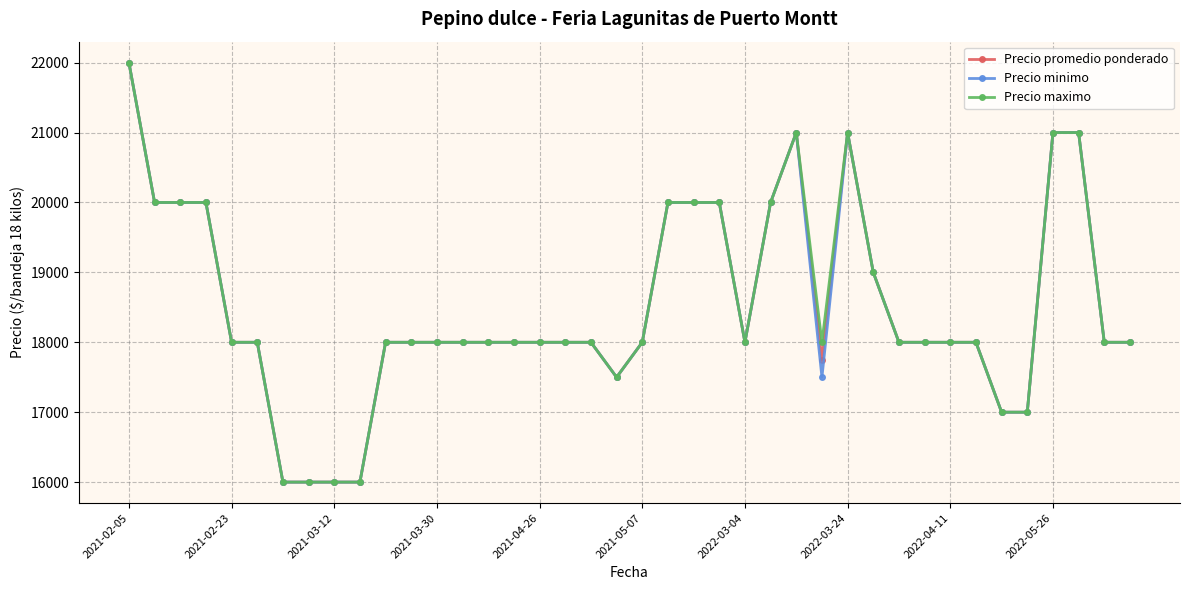

What are all the series names shown in the legend?

Precio promedio ponderado, Precio minimo, Precio maximo